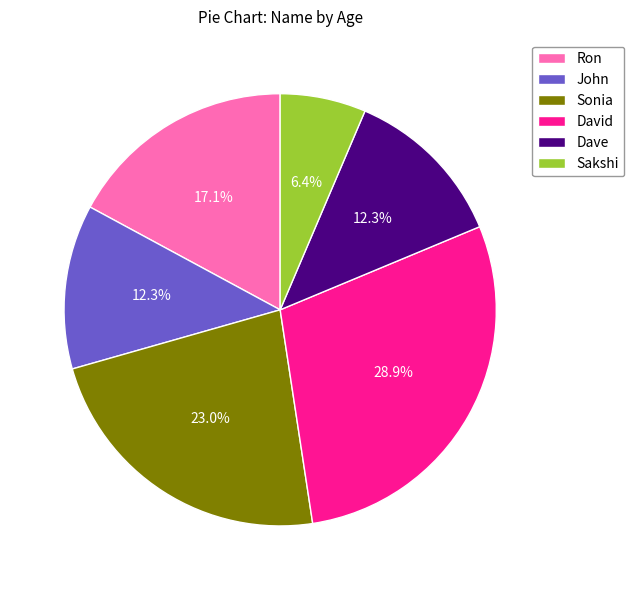

How many segments does this pie chart have?

6